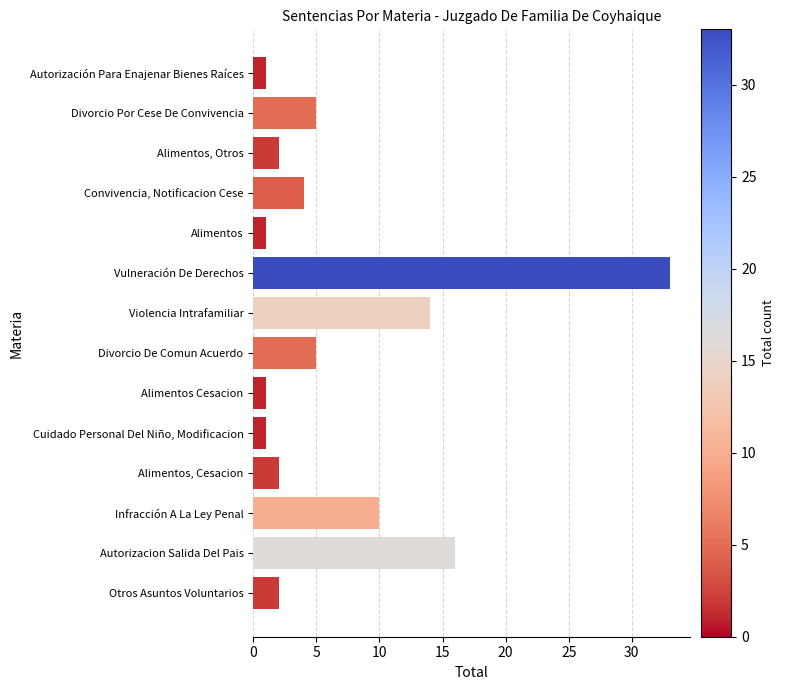

What is the average value?

7